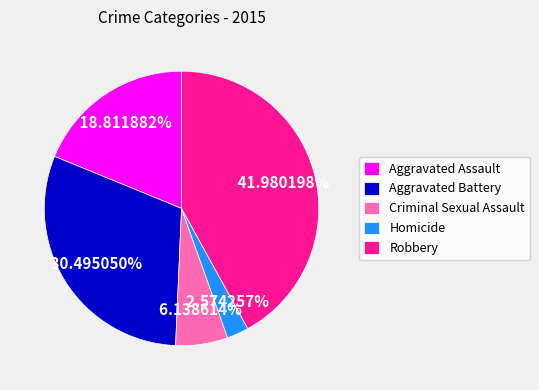

To the nearest percent, what percentage of the pie is Robbery?

42%